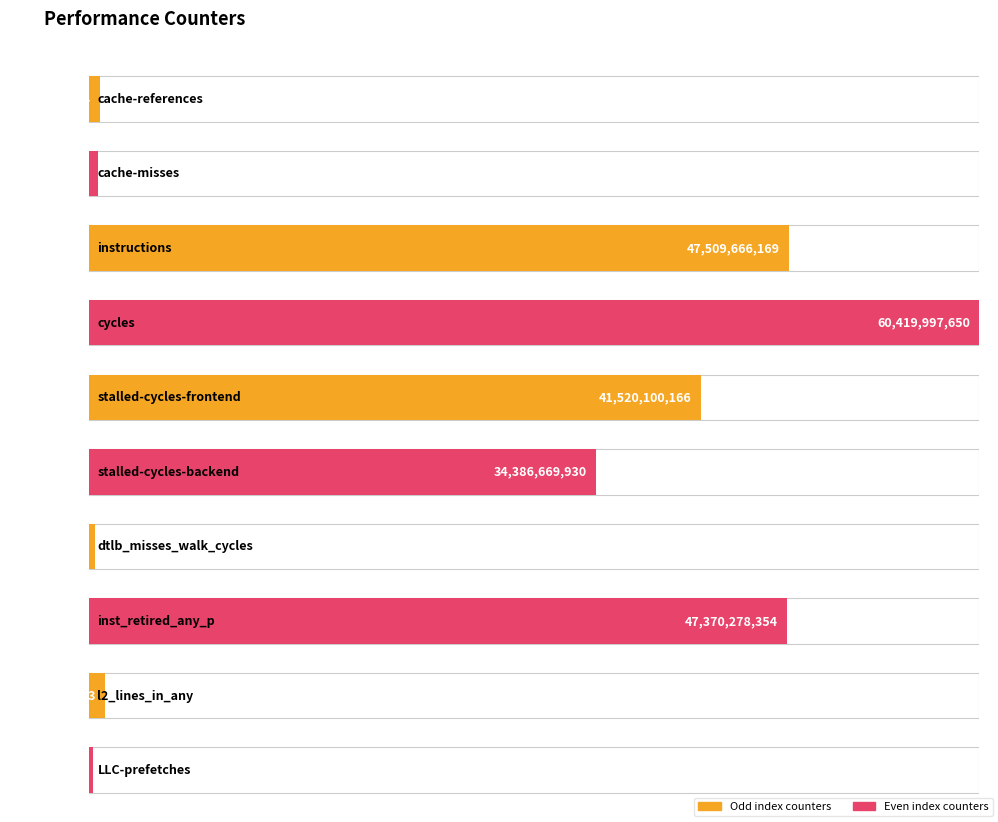

Reading right to left, transcribe all the data shown in this chart.

321431769	1092373043	47370278354	451109359	34386669930	41520100166	60419997650	47509666169	617832671	763530494